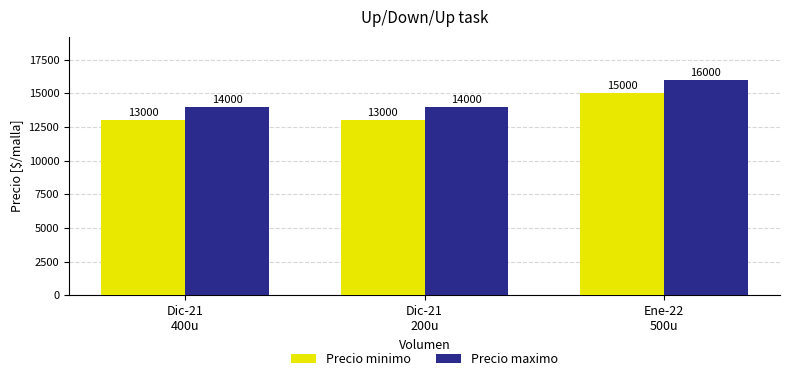

At how many categories does at least one series exceed 13357?

3